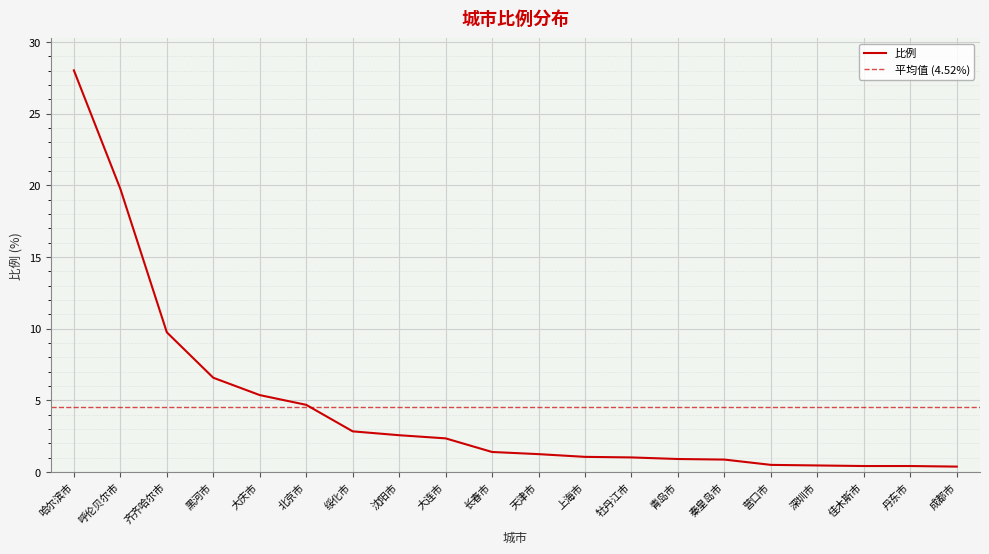

Reading right to left, extract all data points from this chart.

成都市=0.4	丹东市=0.4	佳木斯市=0.4	深圳市=0.5	营口市=0.5	秦皇岛市=0.9	青岛市=0.9	牡丹江市=1.0	上海市=1.1	天津市=1.2	长春市=1.4	大连市=2.3	沈阳市=2.6	绥化市=2.8	北京市=4.7	大庆市=5.4	黑河市=6.6	齐齐哈尔市=9.7	呼伦贝尔市=19.8	哈尔滨市=28.0